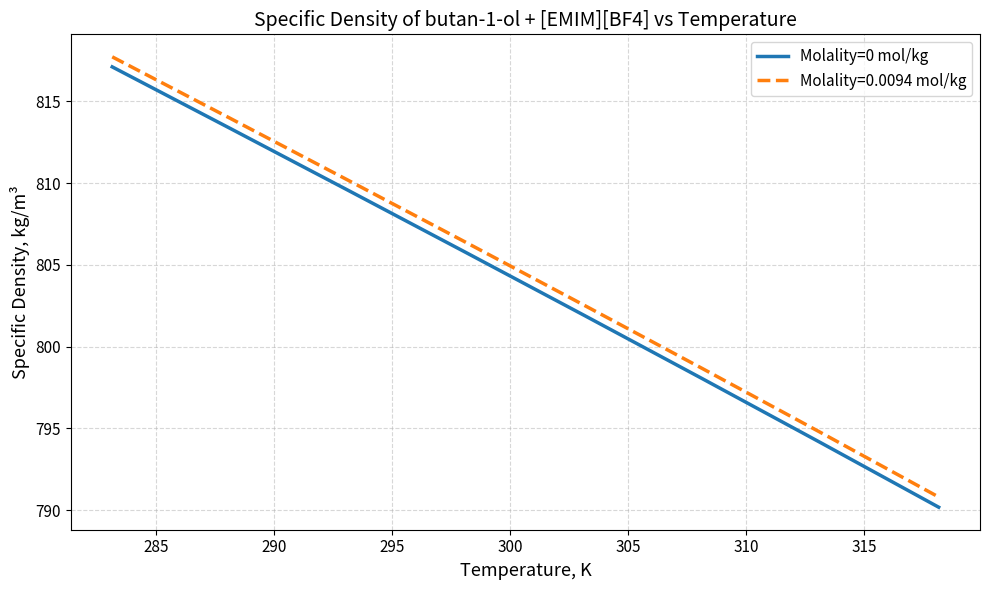

Which series has the largest range (max minus min)?

Molality=0 mol/kg